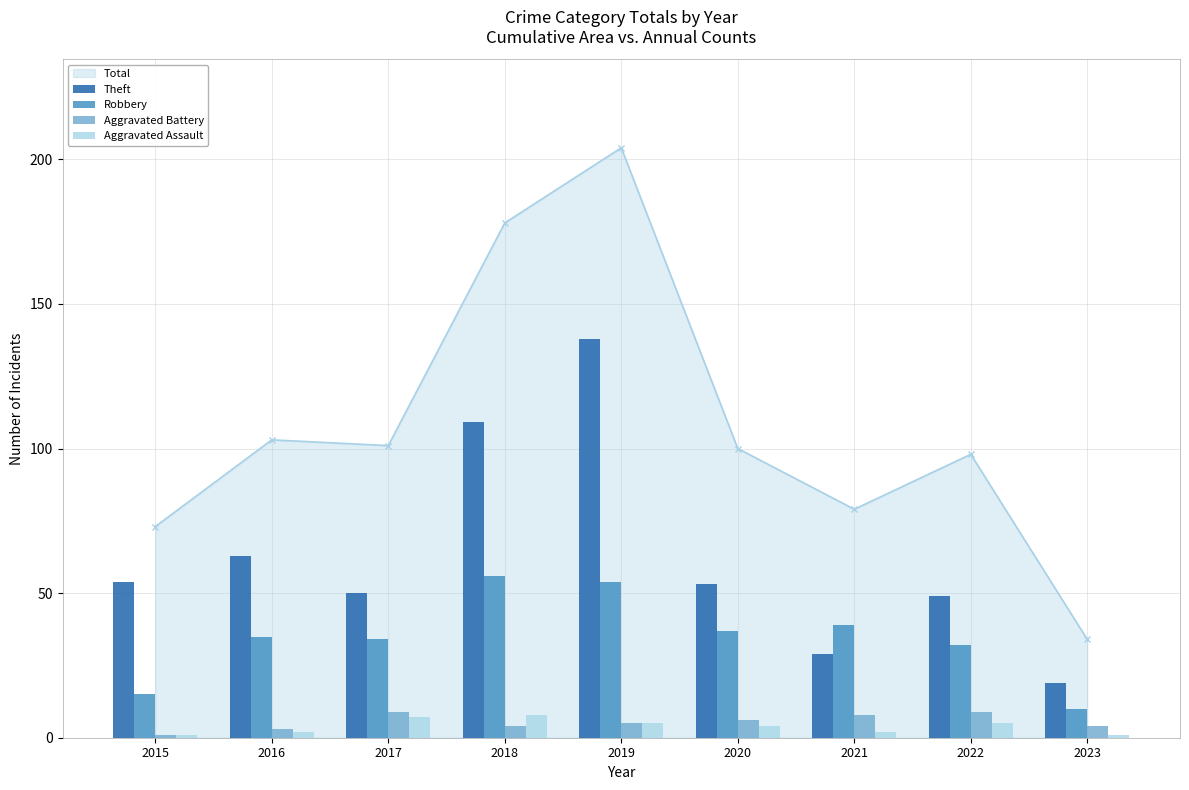

At how many categories does at least one series exceed 73?

2